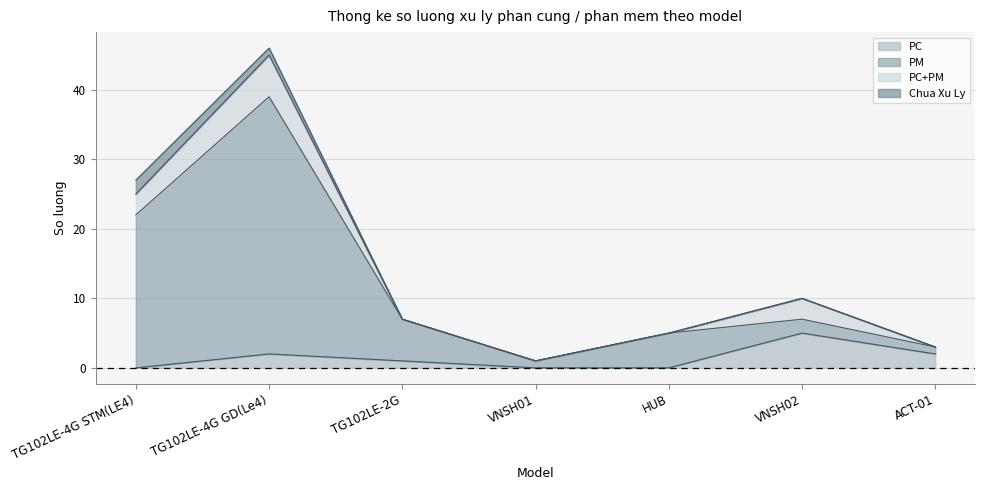

Count the number of categories in the chart.

7